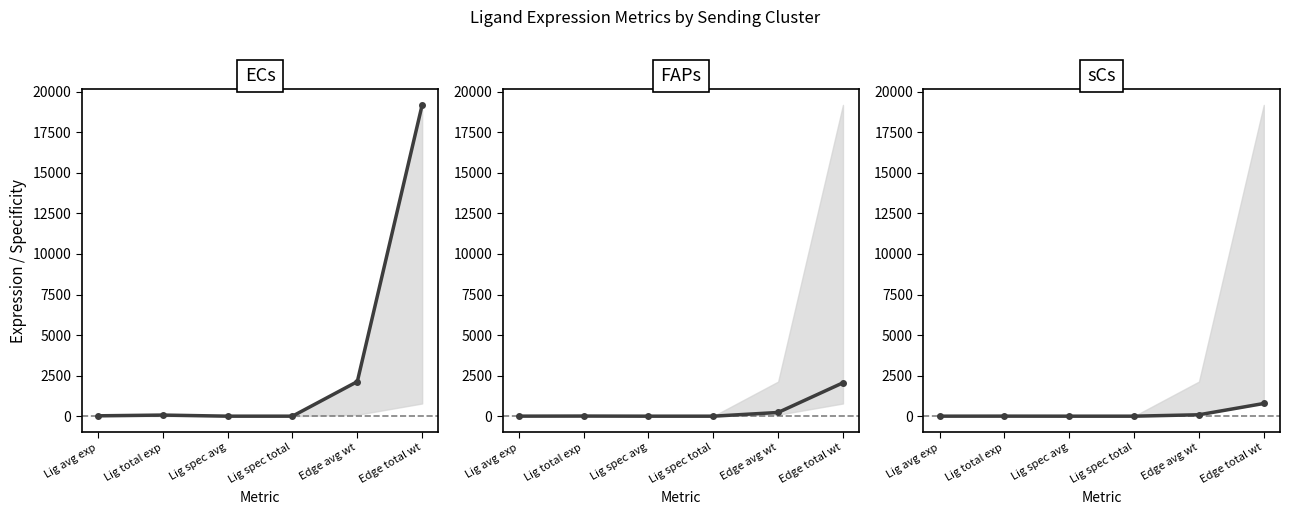

How many lines are shown in the chart?

3